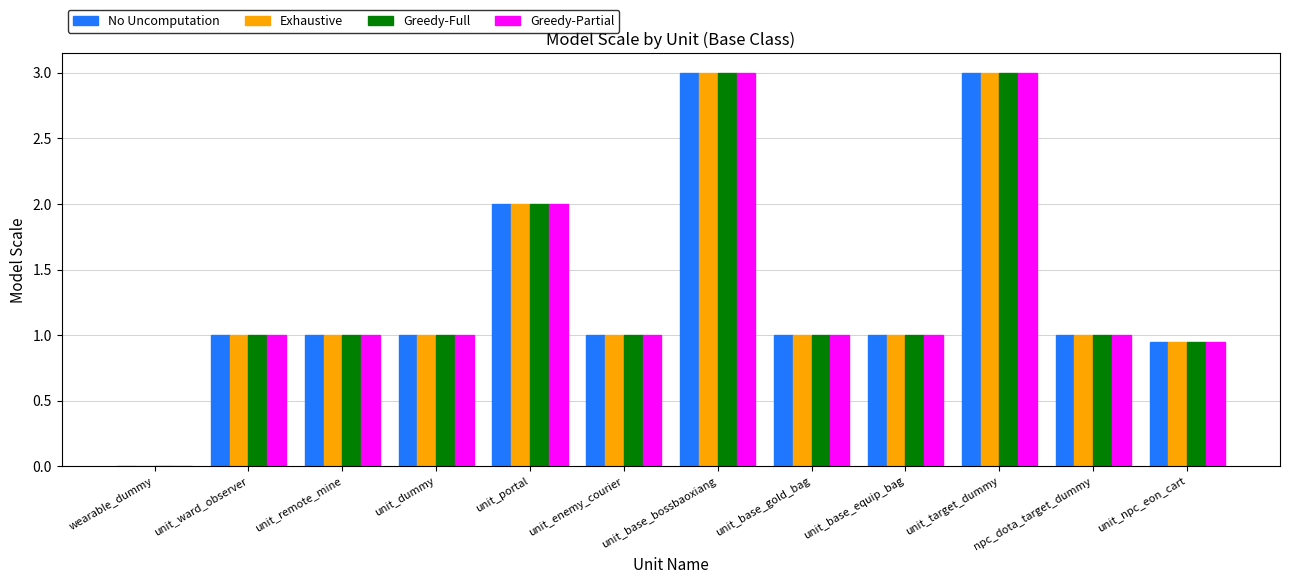

What is the sum of the Greedy-Partial values at unit_base_bossbaoxiang and unit_base_equip_bag?

4.0